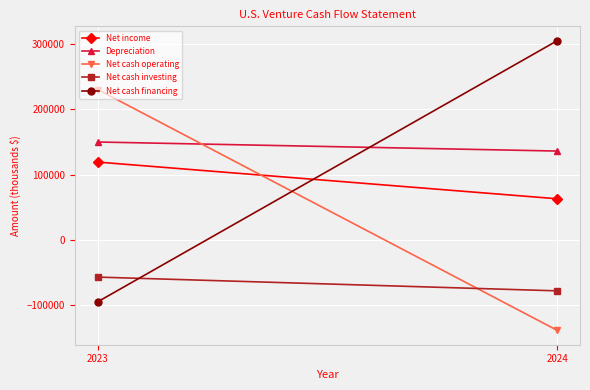

What is the total value across all series at 2023?

346981